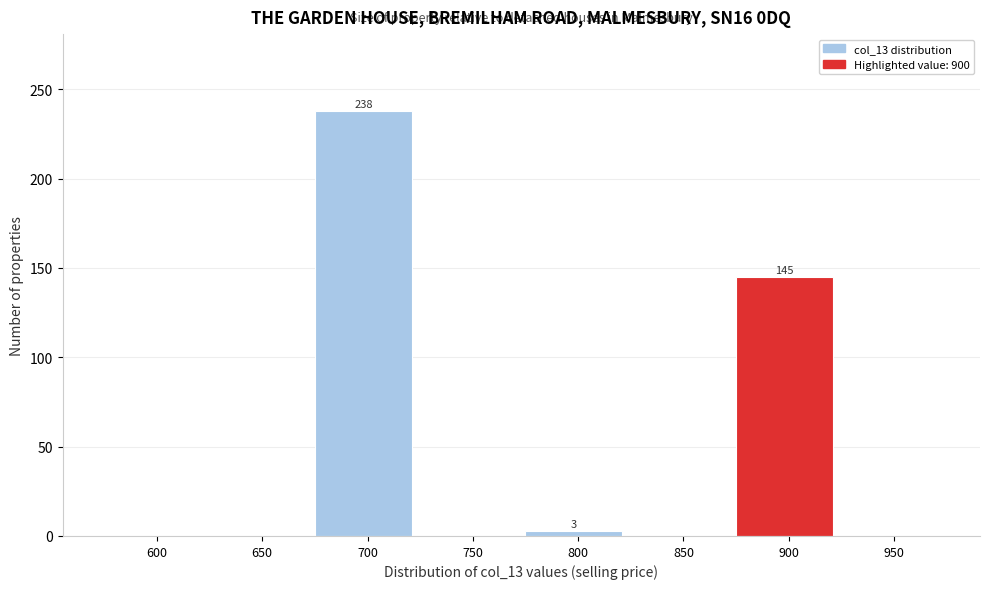

Reading left to right, list all the values displayed in this chart.

600=0	650=0	700=238	750=0	800=3	850=0	900=145	950=0